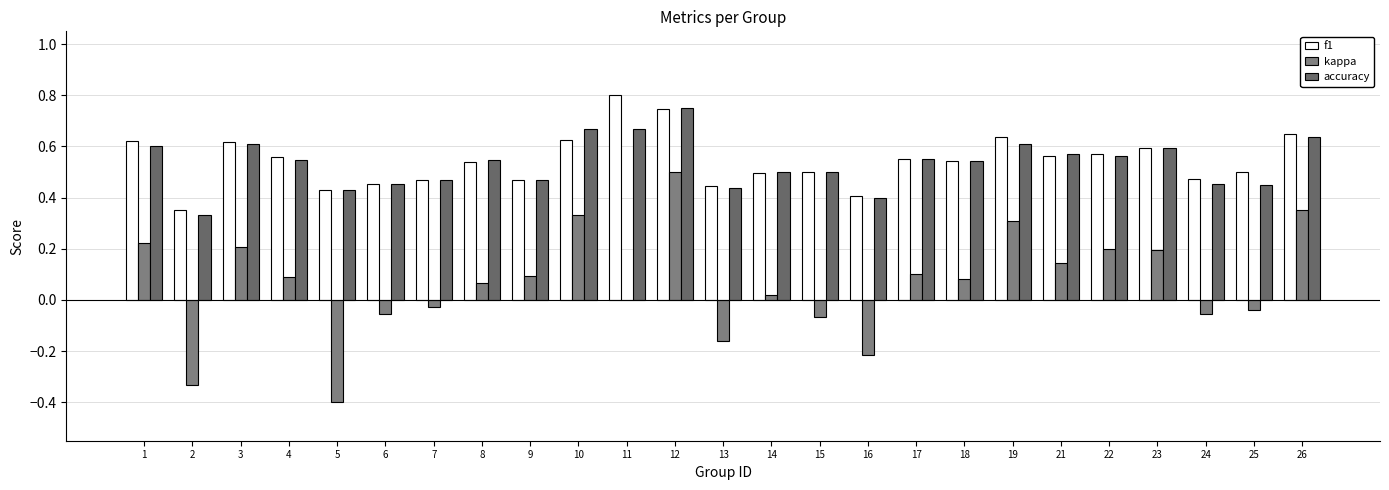

What is the sum of all kappa values?

1.6